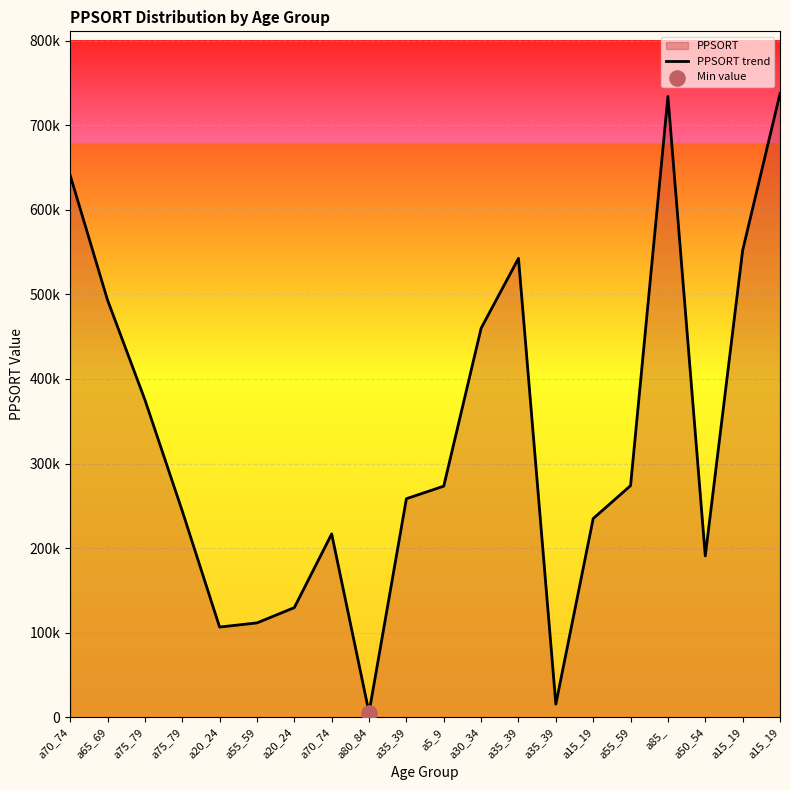

What is the change in value from a20_24 to a15_19?

+422406